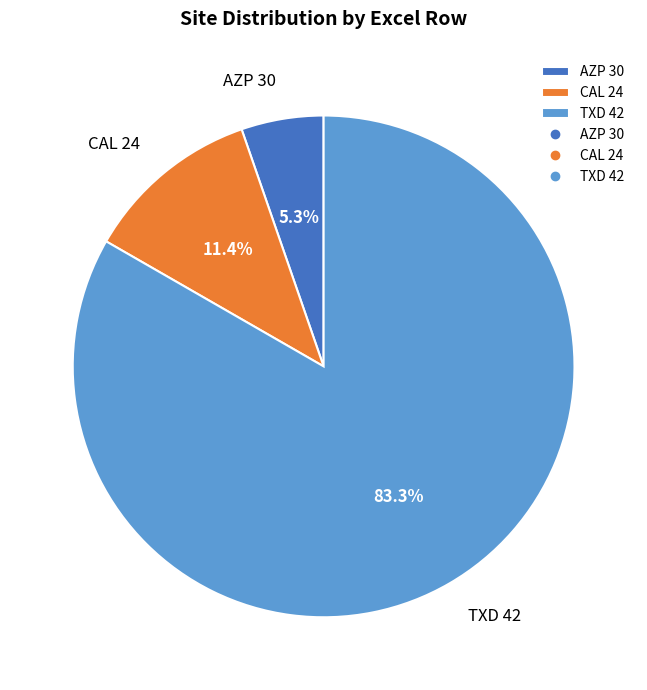

The AZP 30 slice represents 16% of the pie. True or false?

False